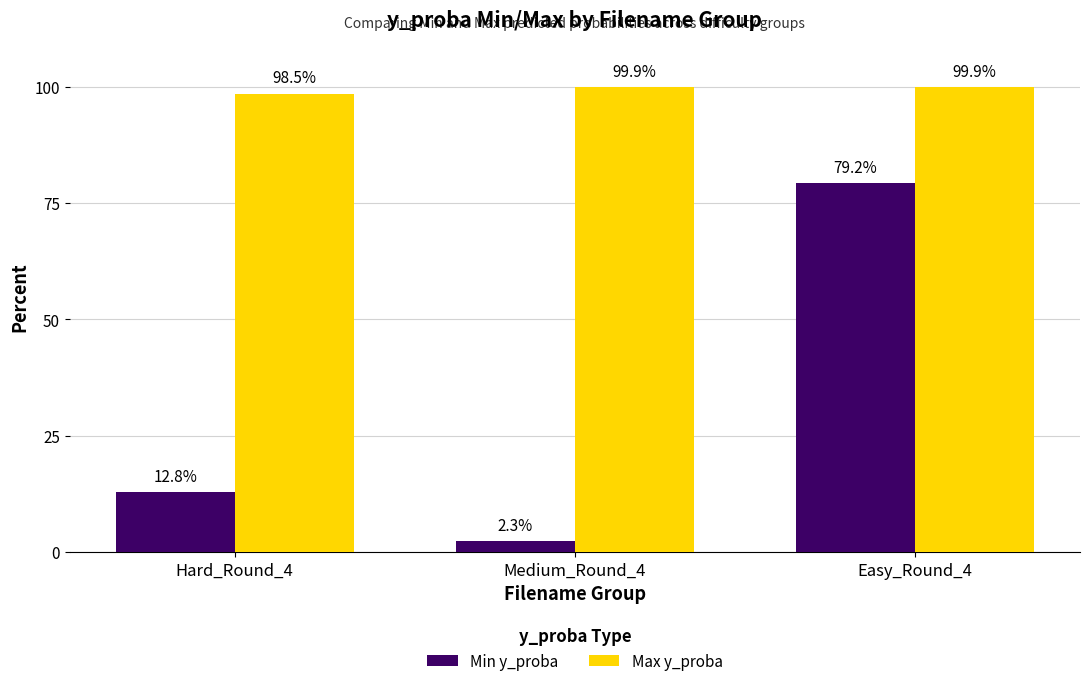

What are all the series names shown in the legend?

Min y_proba, Max y_proba